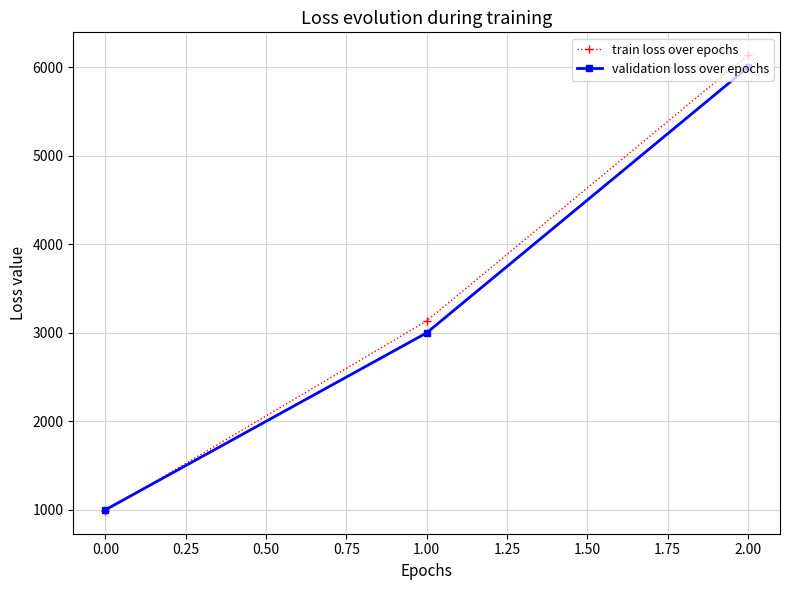

Rank the categories by validation loss over epochs value from lowest to highest.

0.00, 1.00, 2.00